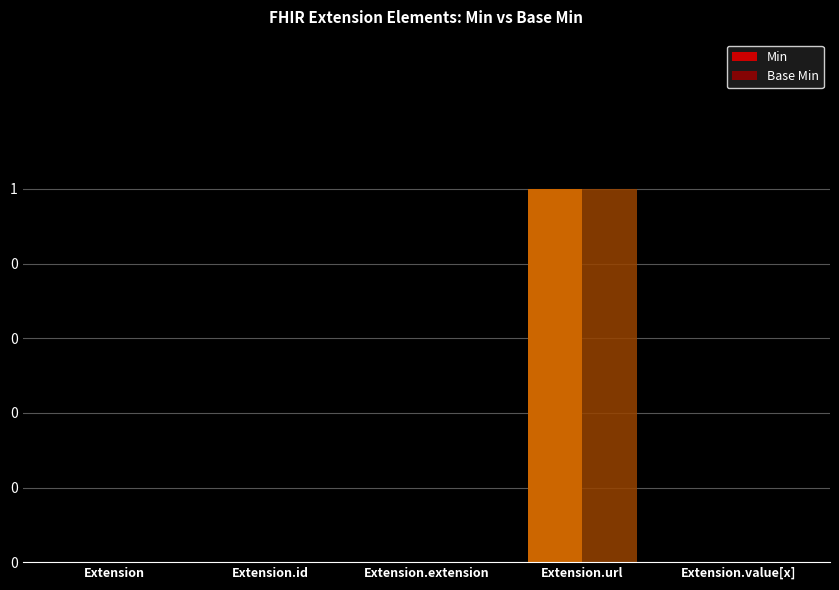

Rank the series by their maximum value, from highest to lowest.

Min, Base Min